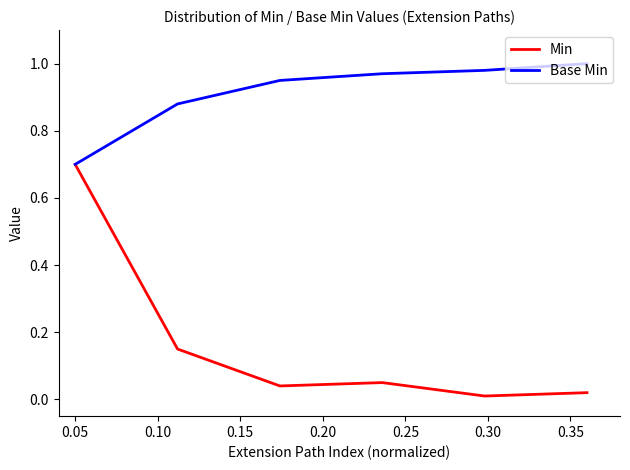

Which series has the widest spread of values?

Min